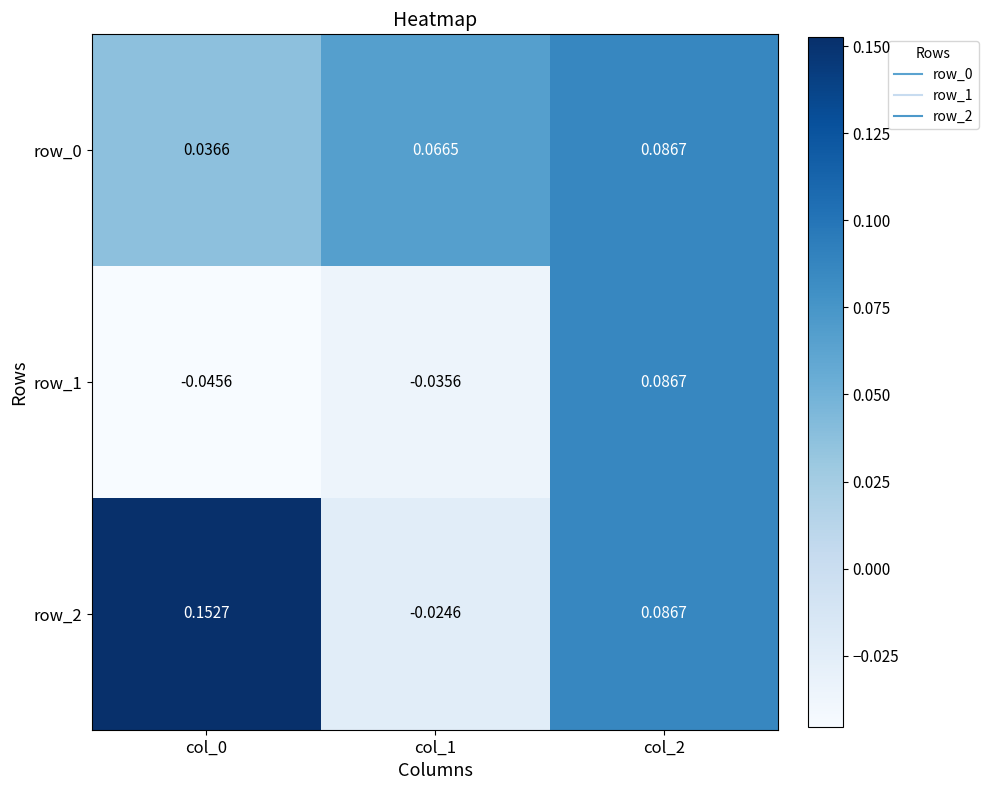

Is the value of row_2 at col_1 greater than the value of row_0 at col_1?

No